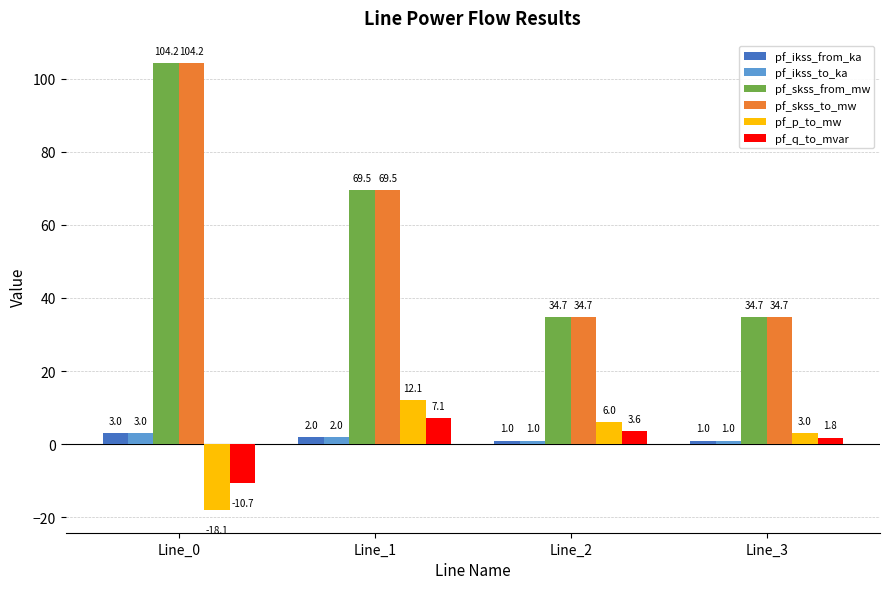

List the labels in order of pf_q_to_mvar value, smallest first.

Line_0, Line_3, Line_2, Line_1